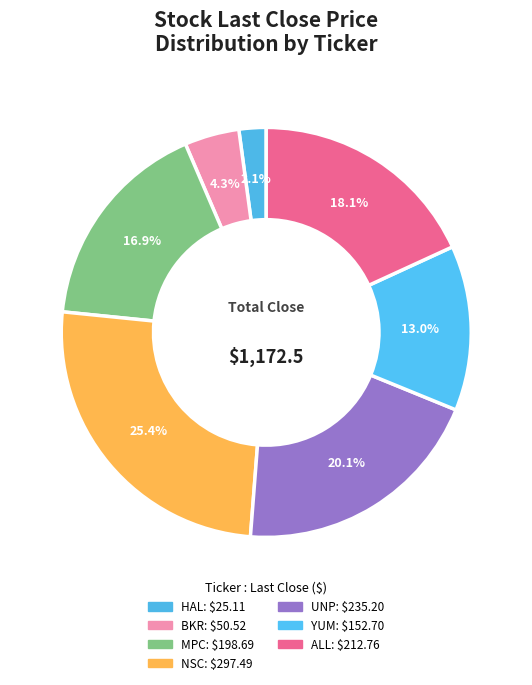

To the nearest percent, what is the difference between the ALL and BKR slice percentages?

14%